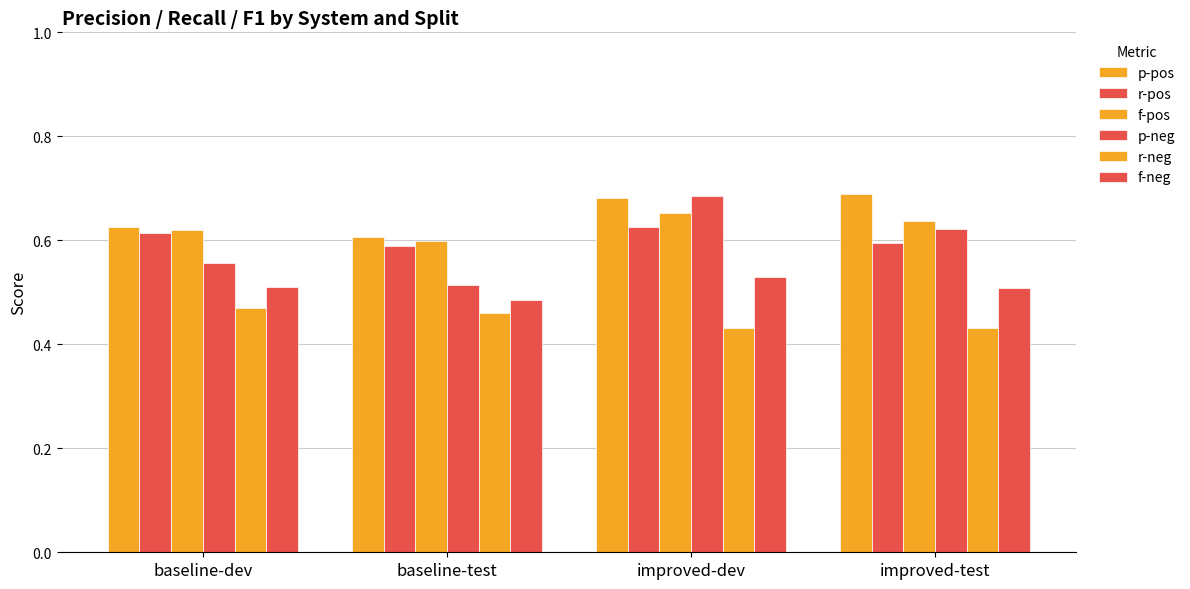

How many p-neg values are between 0 and 1?

4